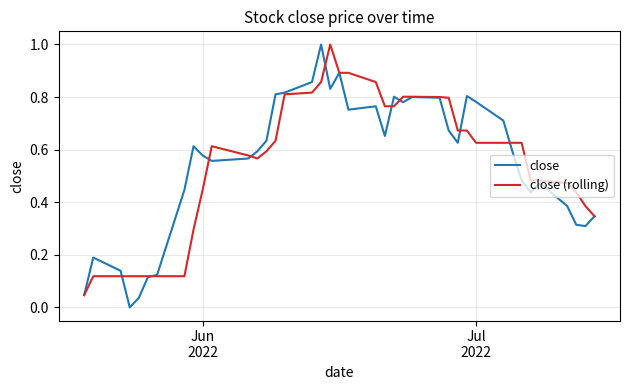

What is the highest value of the close (rolling) series?

1.0